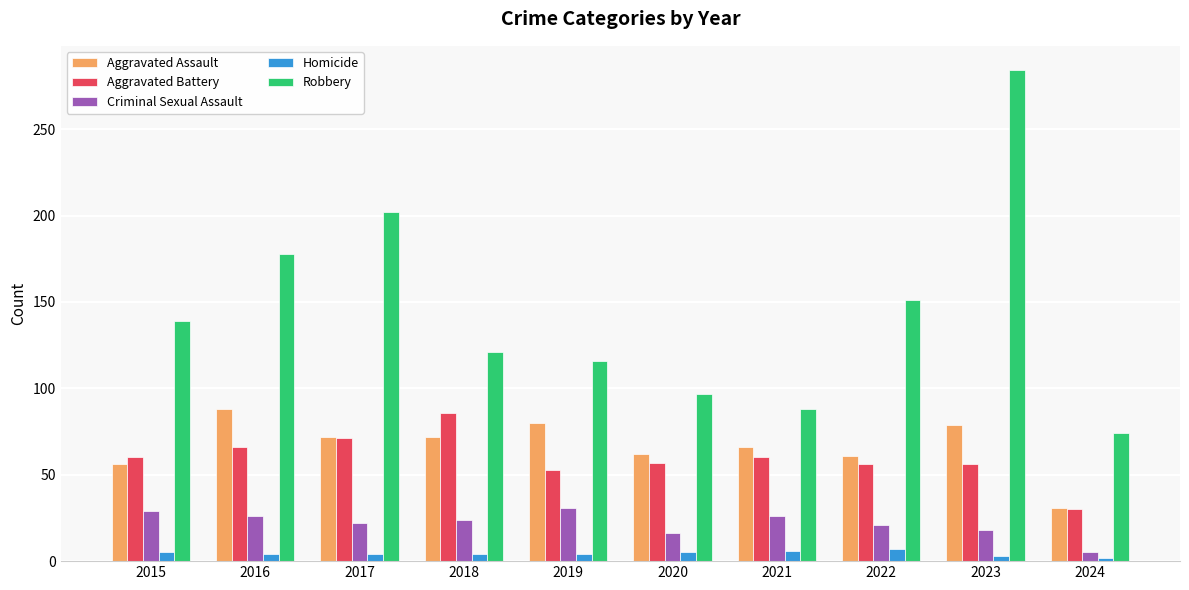

True or false: Aggravated Battery has a value of 86 at 2018.

True